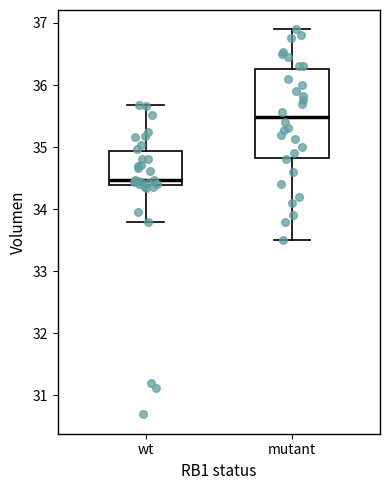

Reading left to right, read every box against the y-axis: the position of its median line, the range the box covers, and the ends of its whiskers. The values are not printed on the chart, so give them approximately, as read against the axis.

wt: median 34.5, box 34.4 to 34.9, whiskers 33.8 to 35.7
mutant: median 35.5, box 34.8 to 36.3, whiskers 33.5 to 36.9